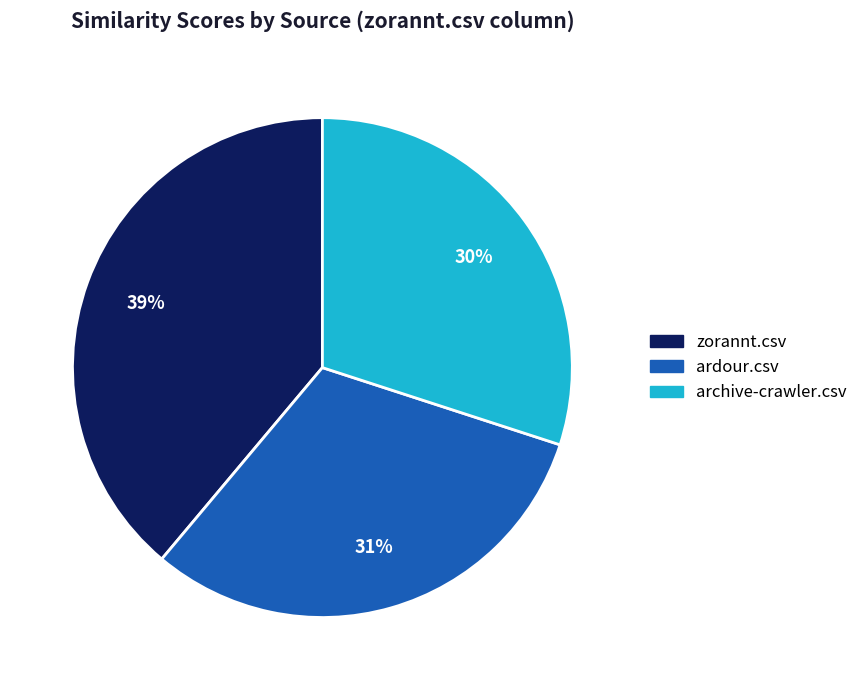

To the nearest percent, what is the difference between the largest and smallest slice percentages?

9%